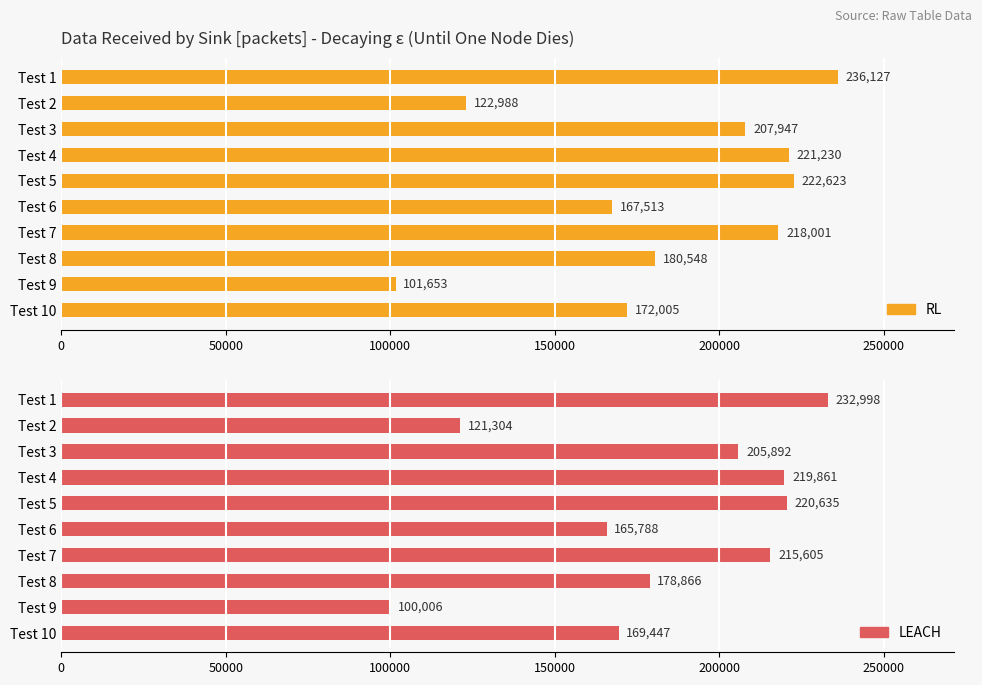

Reading left to right, extract all data points from this chart.

RL: 236127	122988	207947	221230	222623	167513	218001	180548	101653	172005
LEACH: 232998	121304	205892	219861	220635	165788	215605	178866	100006	169447